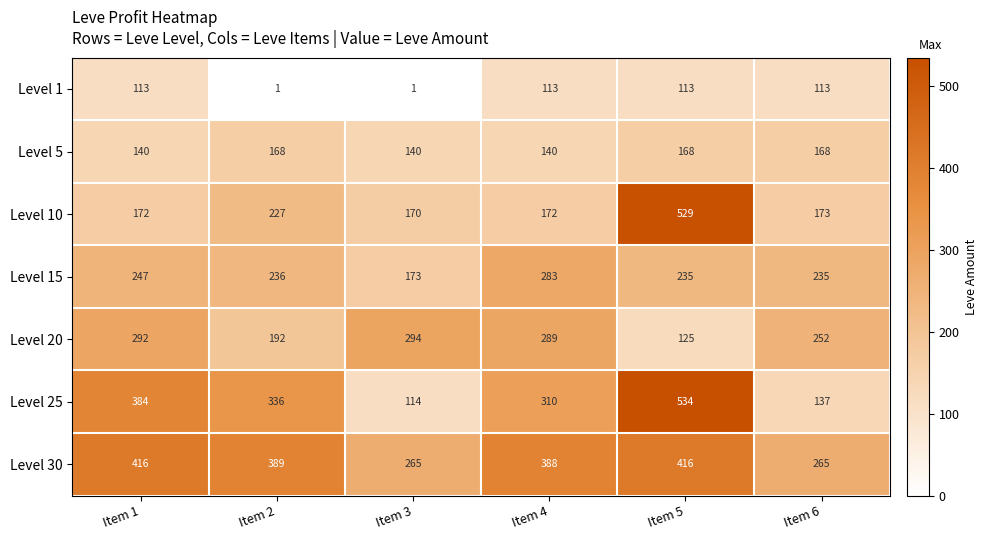

What is the spread (max minus min) of values at Item 3?

293